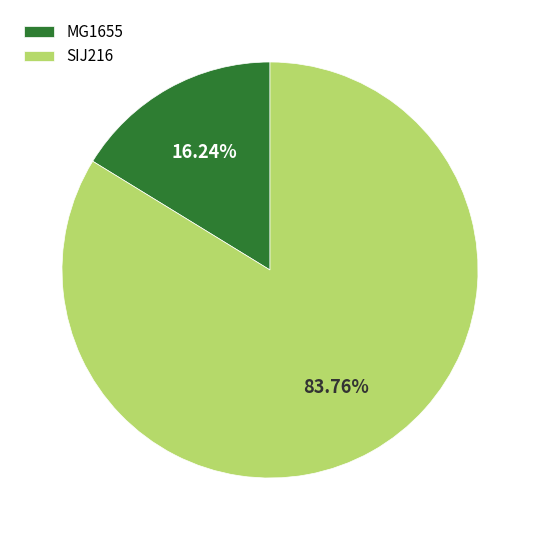

The SIJ216 slice represents 94% of the pie. True or false?

False